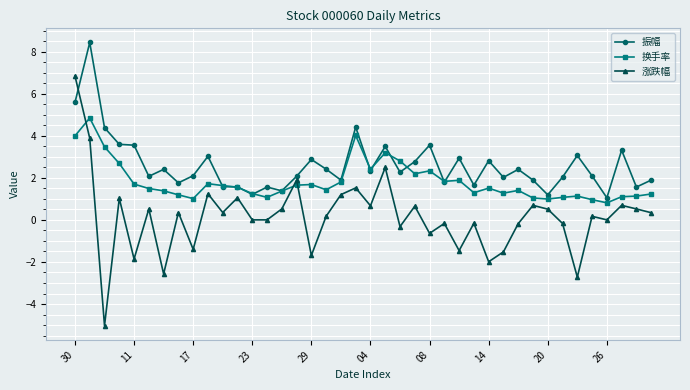

Which series has the largest range (max minus min)?

涨跌幅